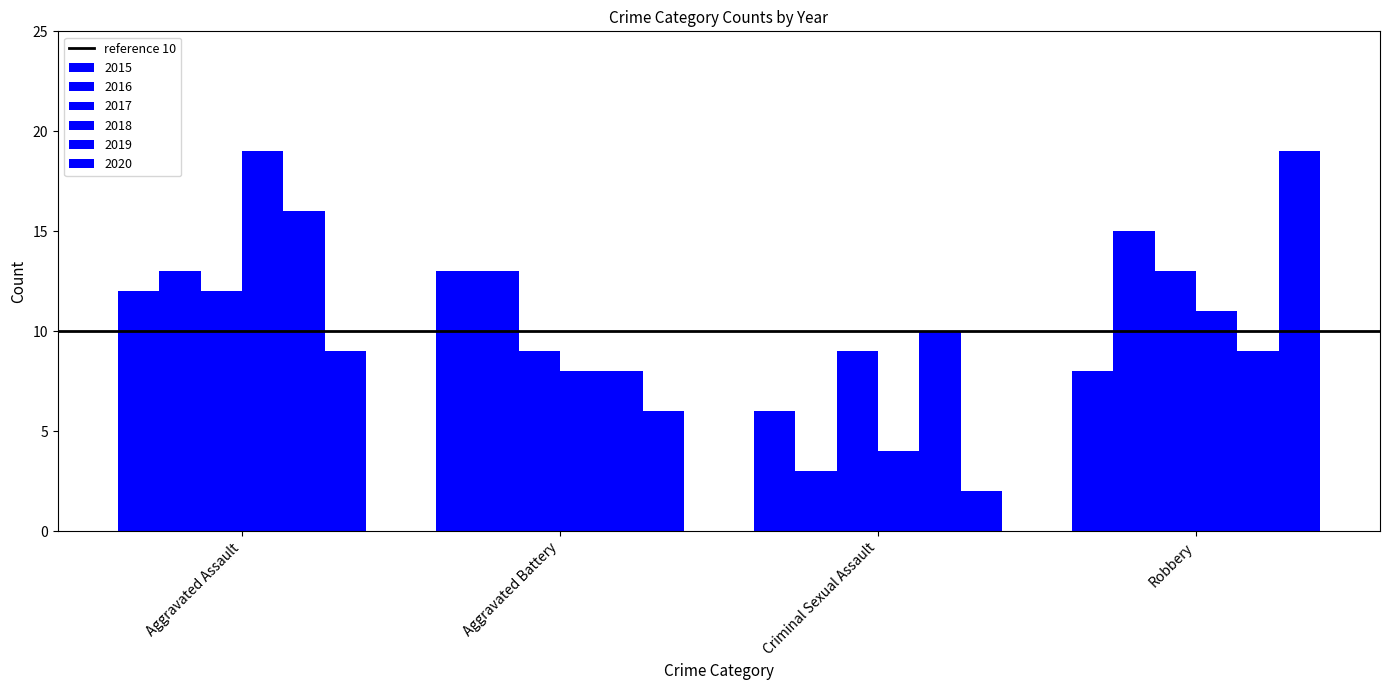

Is it true that 2020 equals 1 at Criminal Sexual Assault?

False